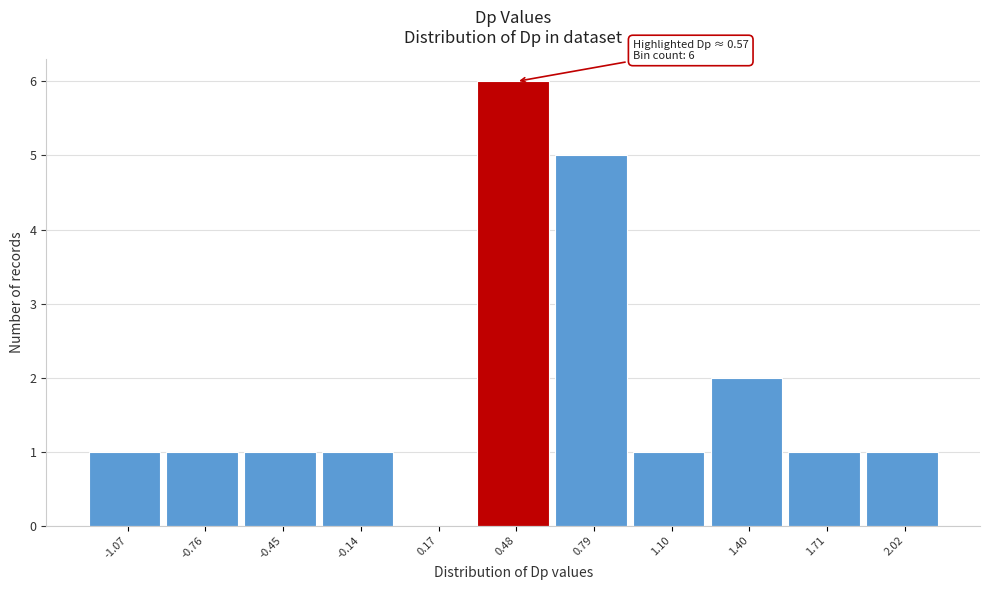

Which range on the x-axis has the tallest bar?

0.30 to 0.65